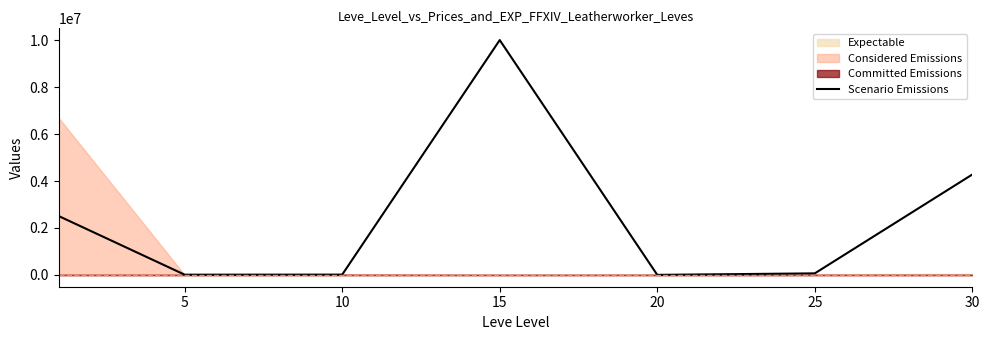

What is the maximum value for Scenario Emissions?

10000000.0